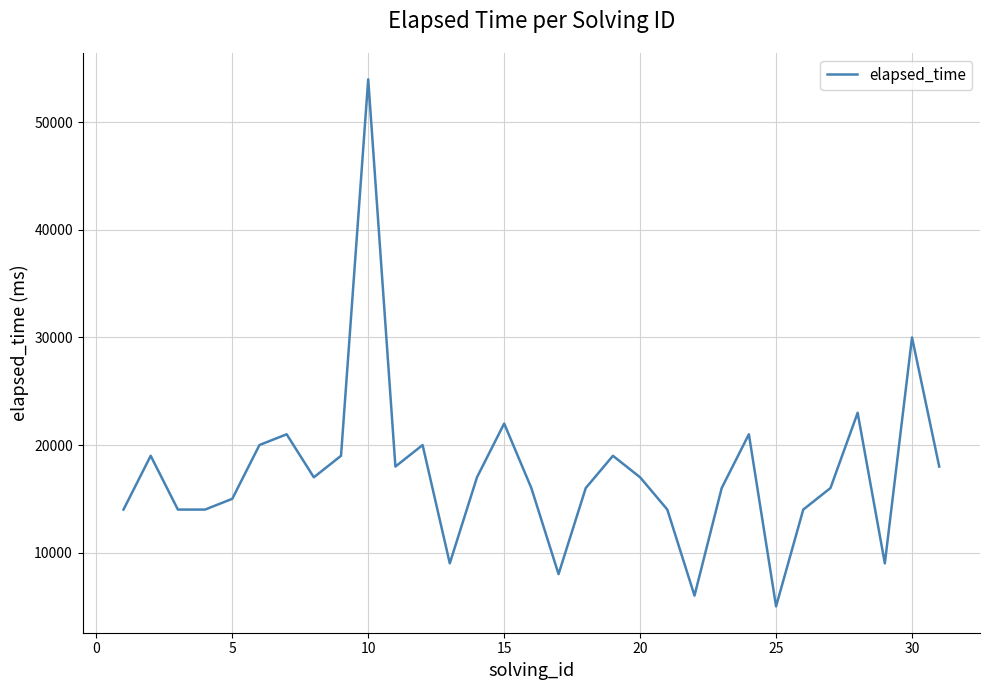

What is the smallest value displayed?

5000